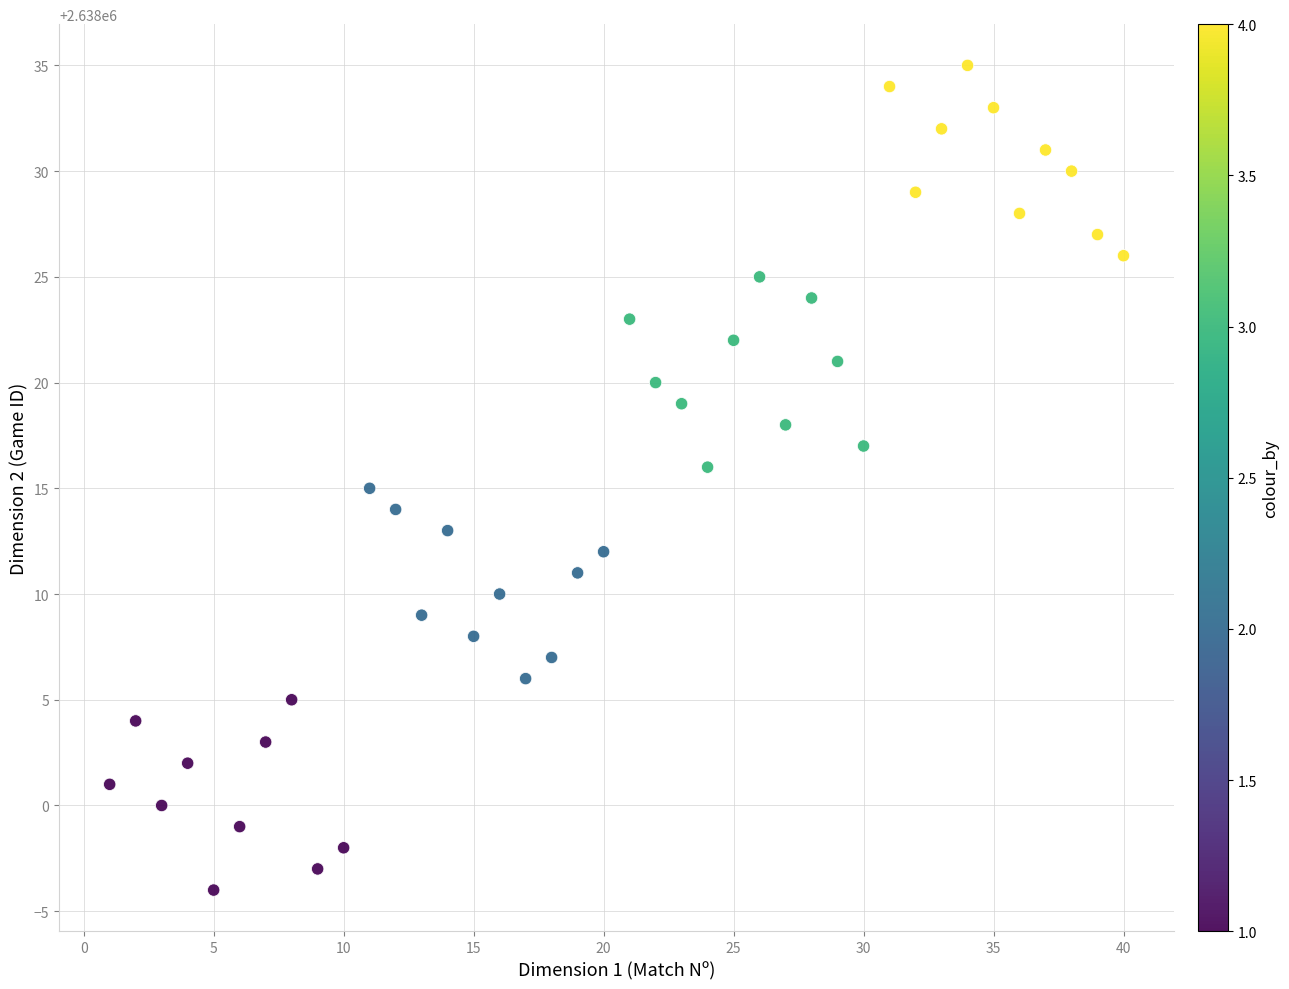

What is the range of Y values (max minus min)?

39